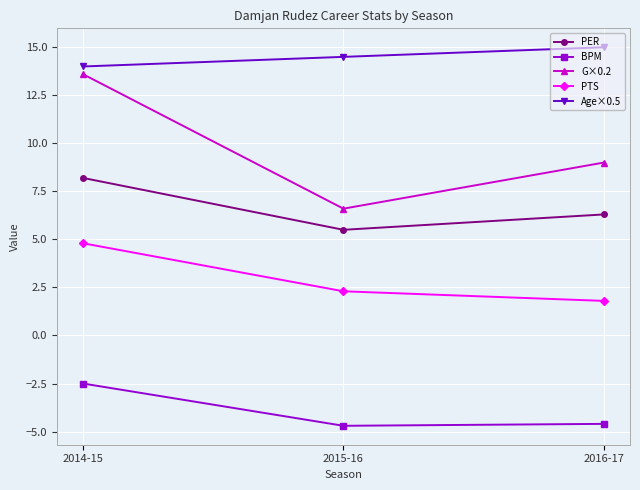

What is the average value of the PTS series?

3.0